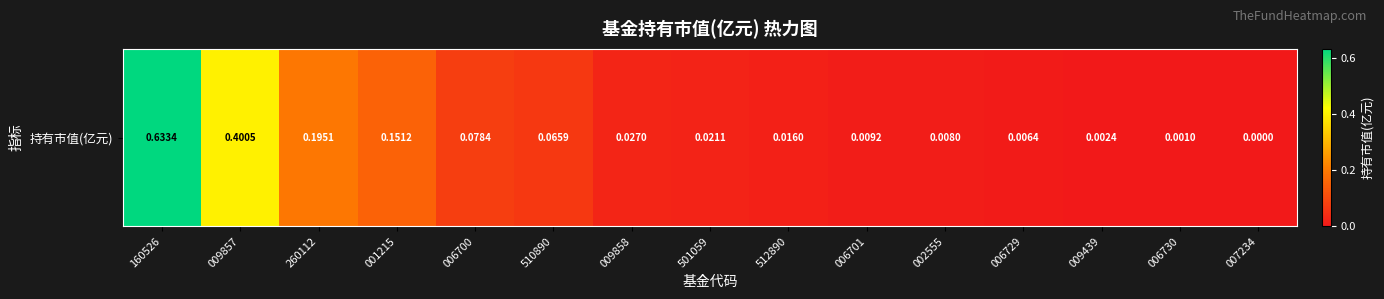

The chart shows a value of 0.0 at 006701. True or false?

False